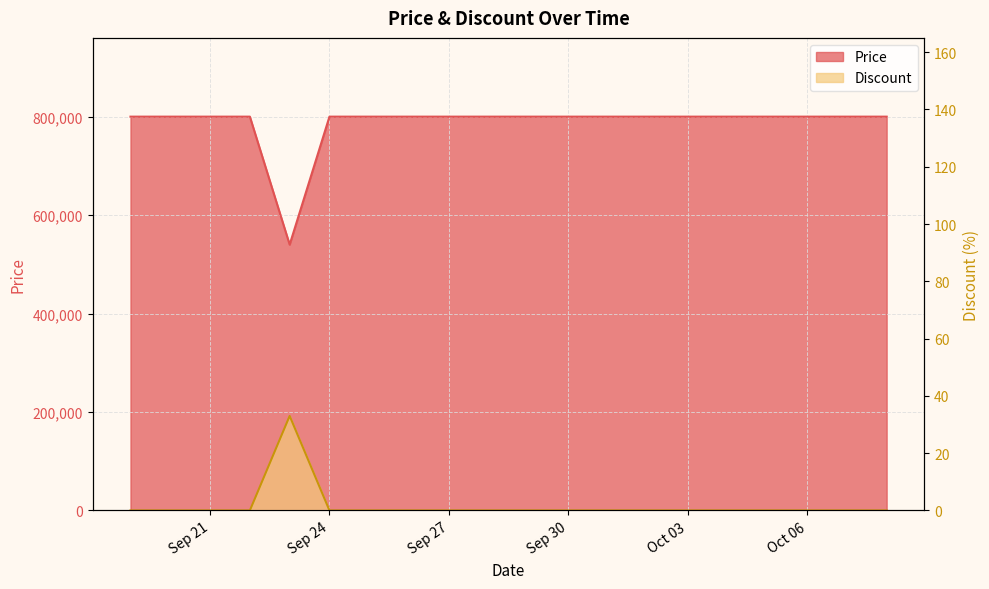

Between 2023-10-06 and 2023-10-04, which is larger?

2023-10-06